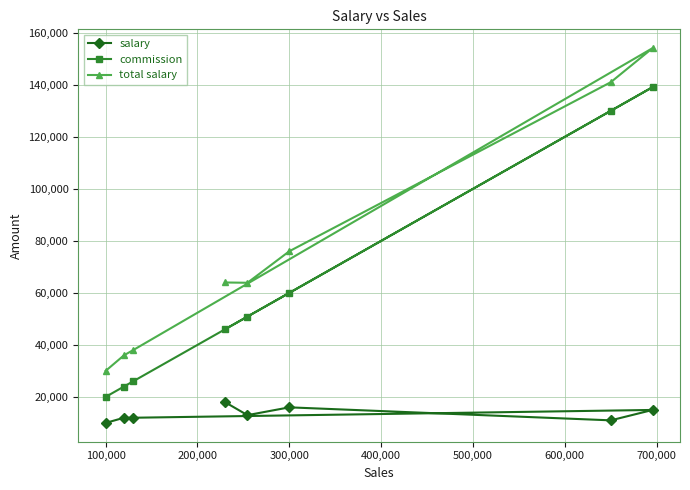

How many values in the salary series are below 13000?

4